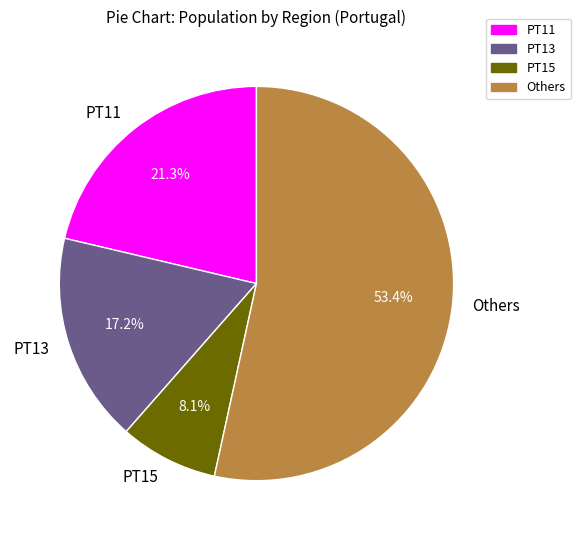

What is the largest slice in the pie chart?

Others